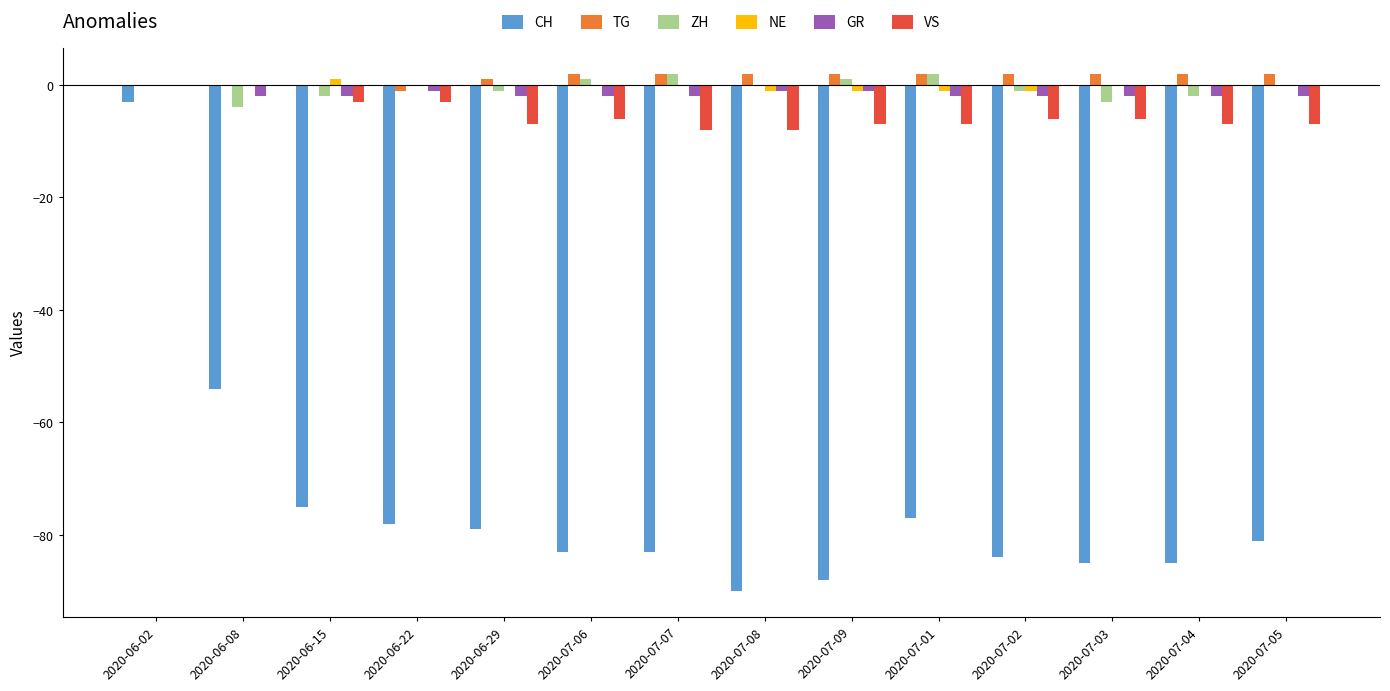

Are the bars grouped side by side (vs. stacked)?

Yes